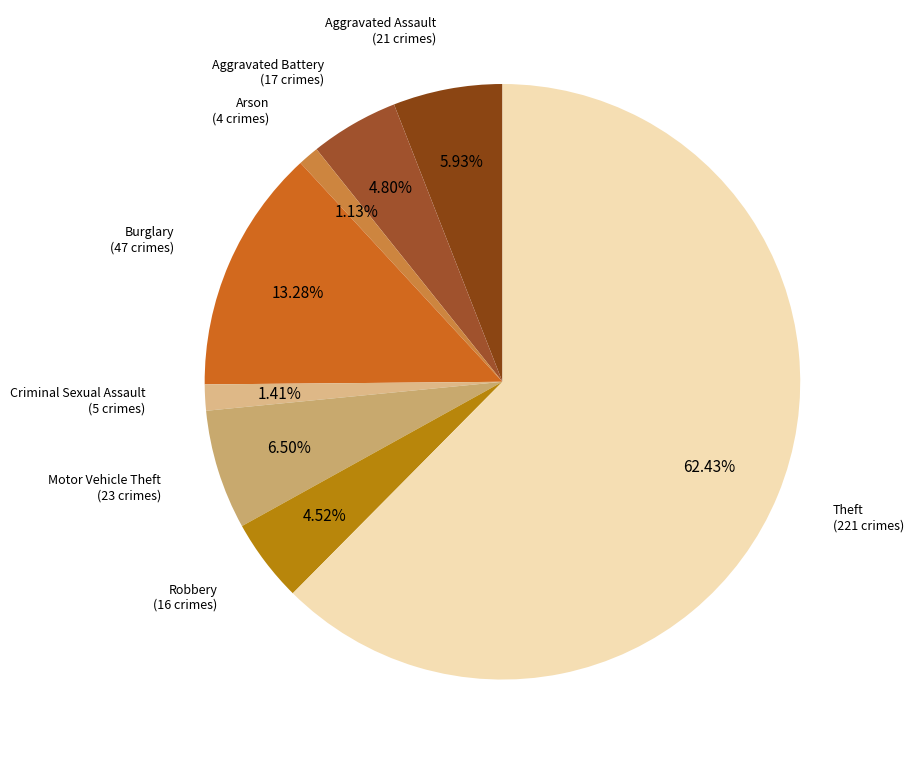

Combined, what portion of the pie is Burglary and Aggravated Assault?

19.2%